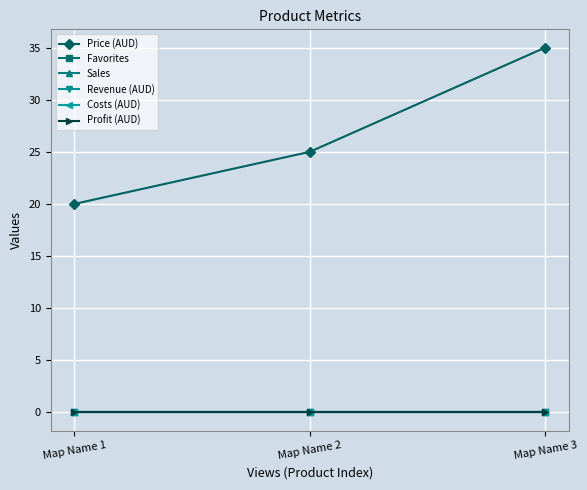

Rank the series at Map Name 1 from lowest to highest value.

Favorites, Sales, Revenue (AUD), Costs (AUD), Profit (AUD), Price (AUD)